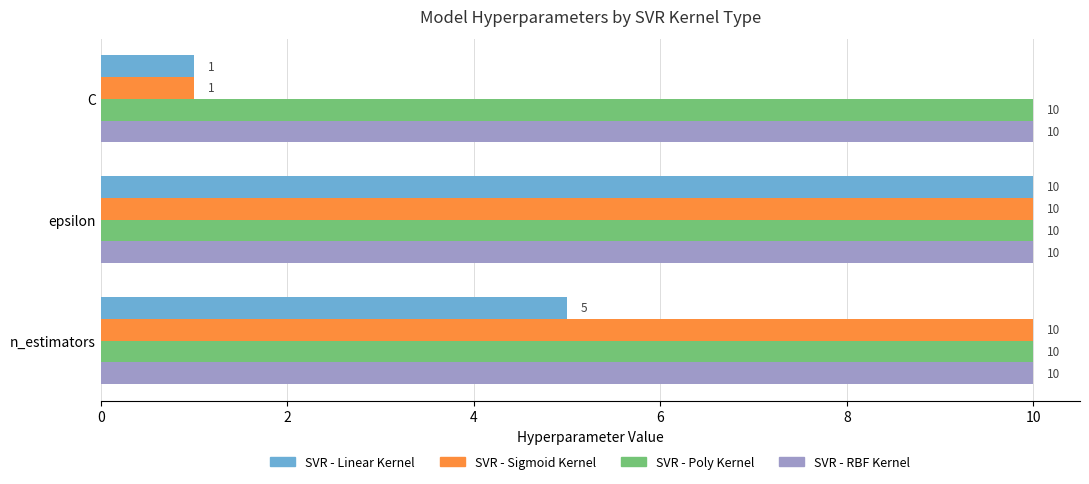

What are all the series names shown in the legend?

SVR - Linear Kernel, SVR - Sigmoid Kernel, SVR - Poly Kernel, SVR - RBF Kernel